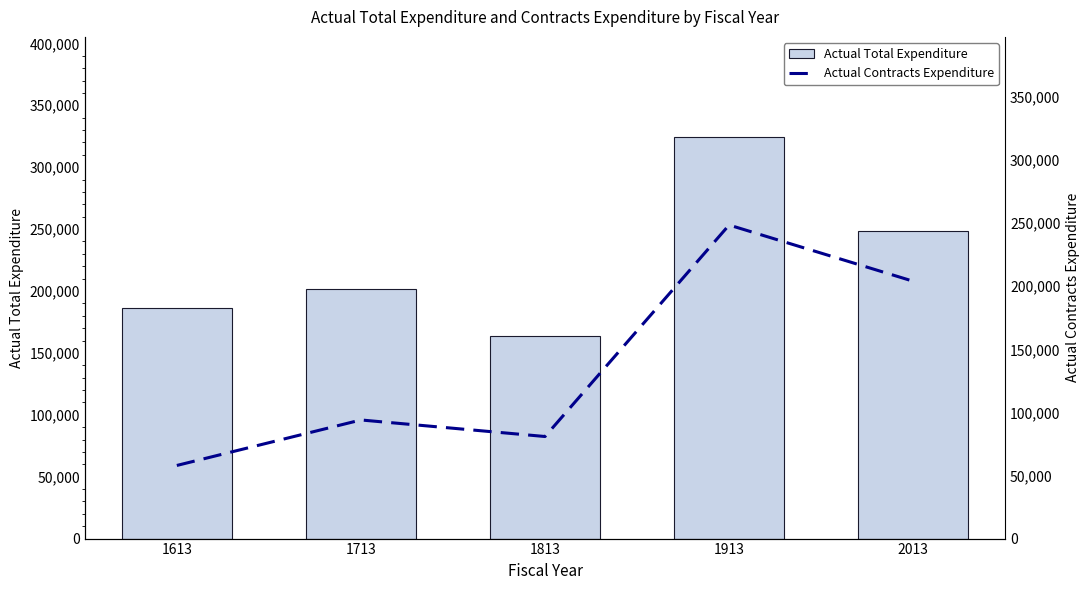

Between 1613 and 1713, which is larger?

1713